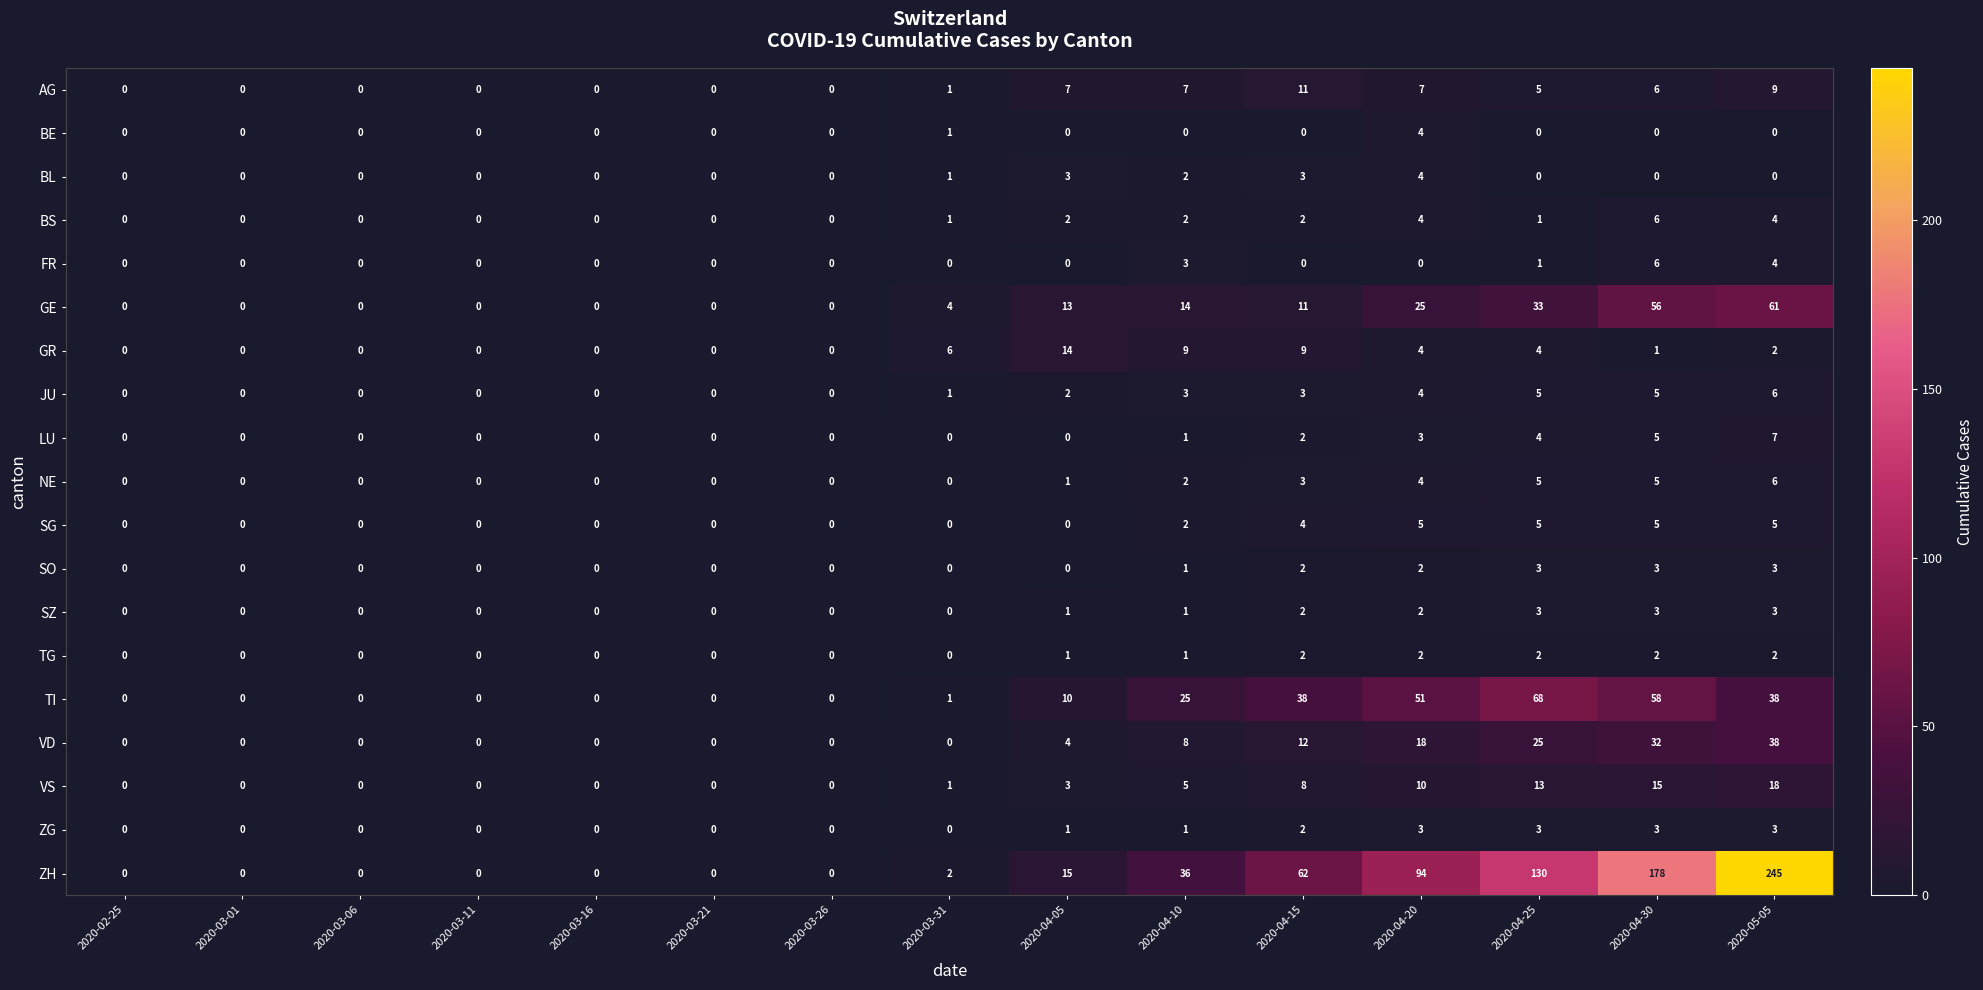

What is the difference between the second highest and second lowest values in the AG series?

9